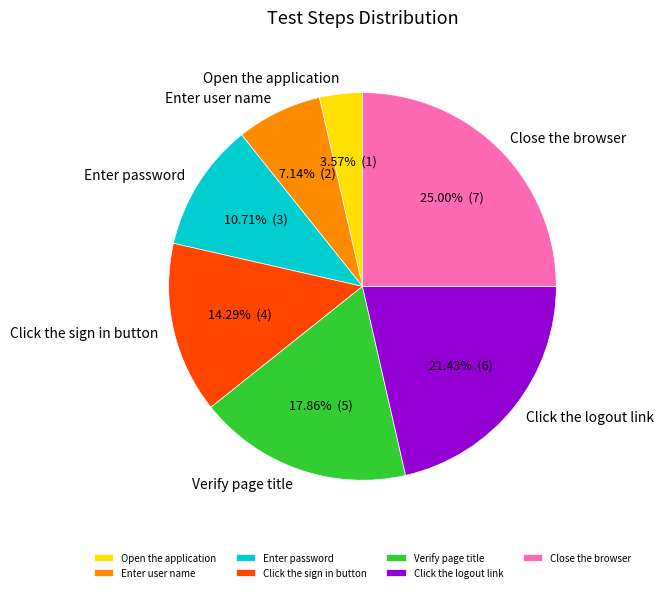

Is it true that Enter user name is 7% of the pie?

True